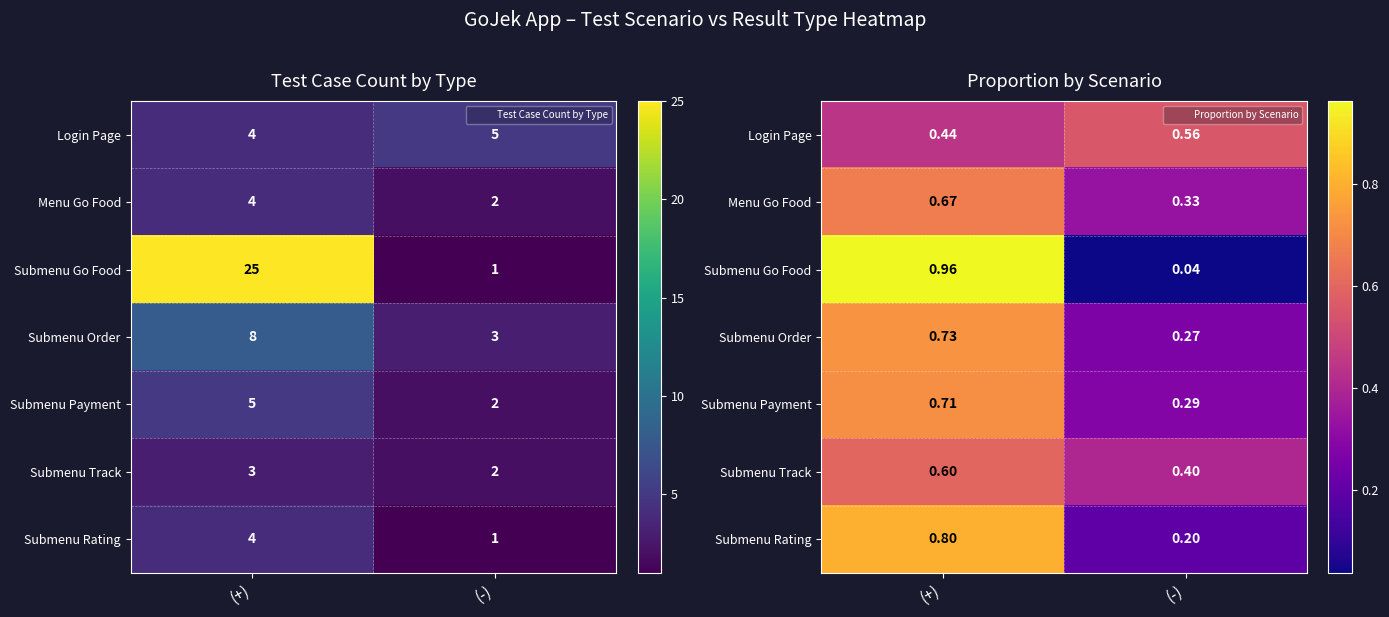

The Submenu Go Food series shows 1.7 at (+). True or false?

False